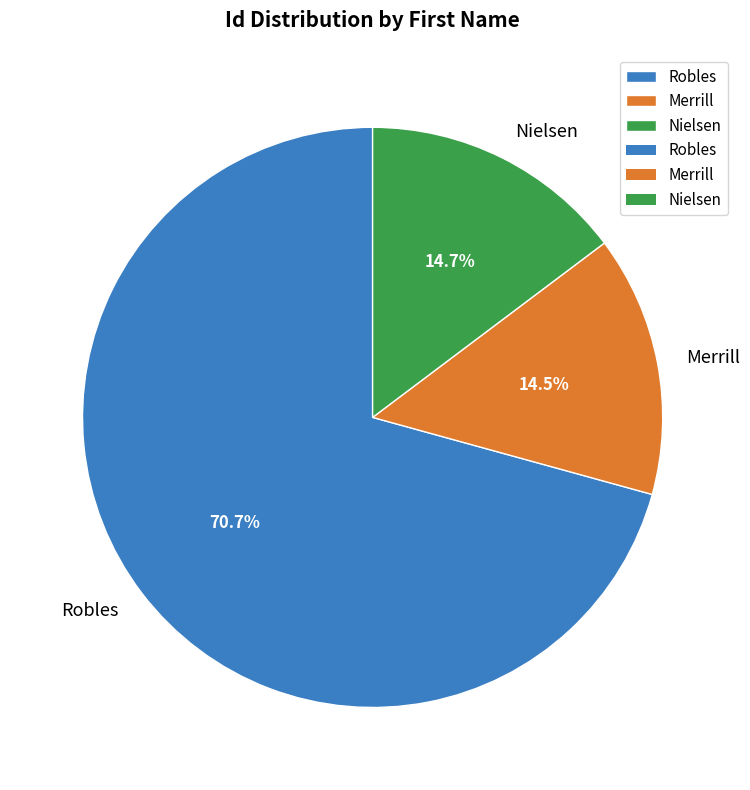

Do Nielsen and Robles together represent more than half of the pie?

Yes